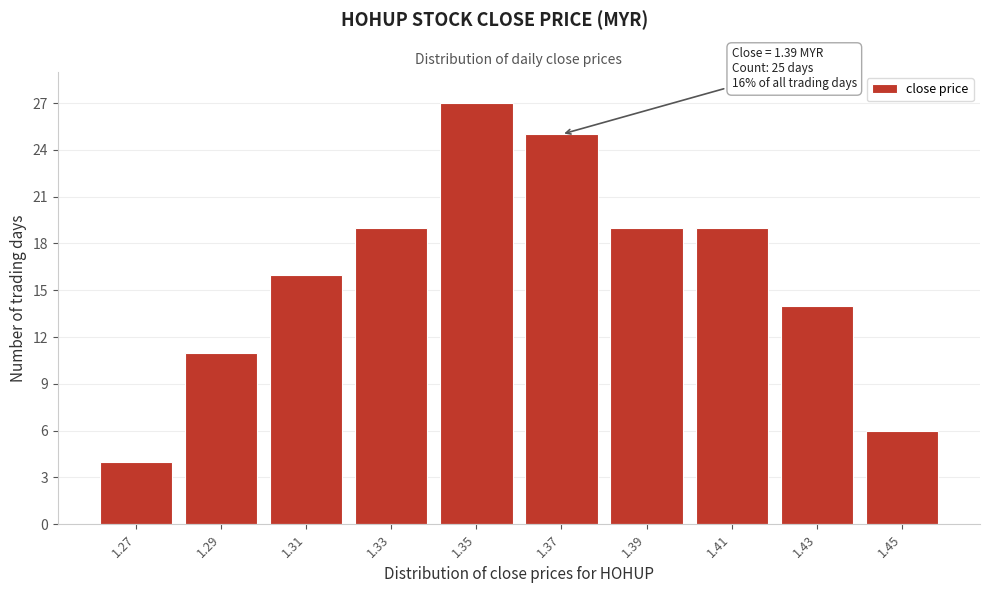

Reading left to right, extract all data points from this chart.

1.27=4	1.29=11	1.31=16	1.33=19	1.35=27	1.37=25	1.39=19	1.41=19	1.43=14	1.45=6